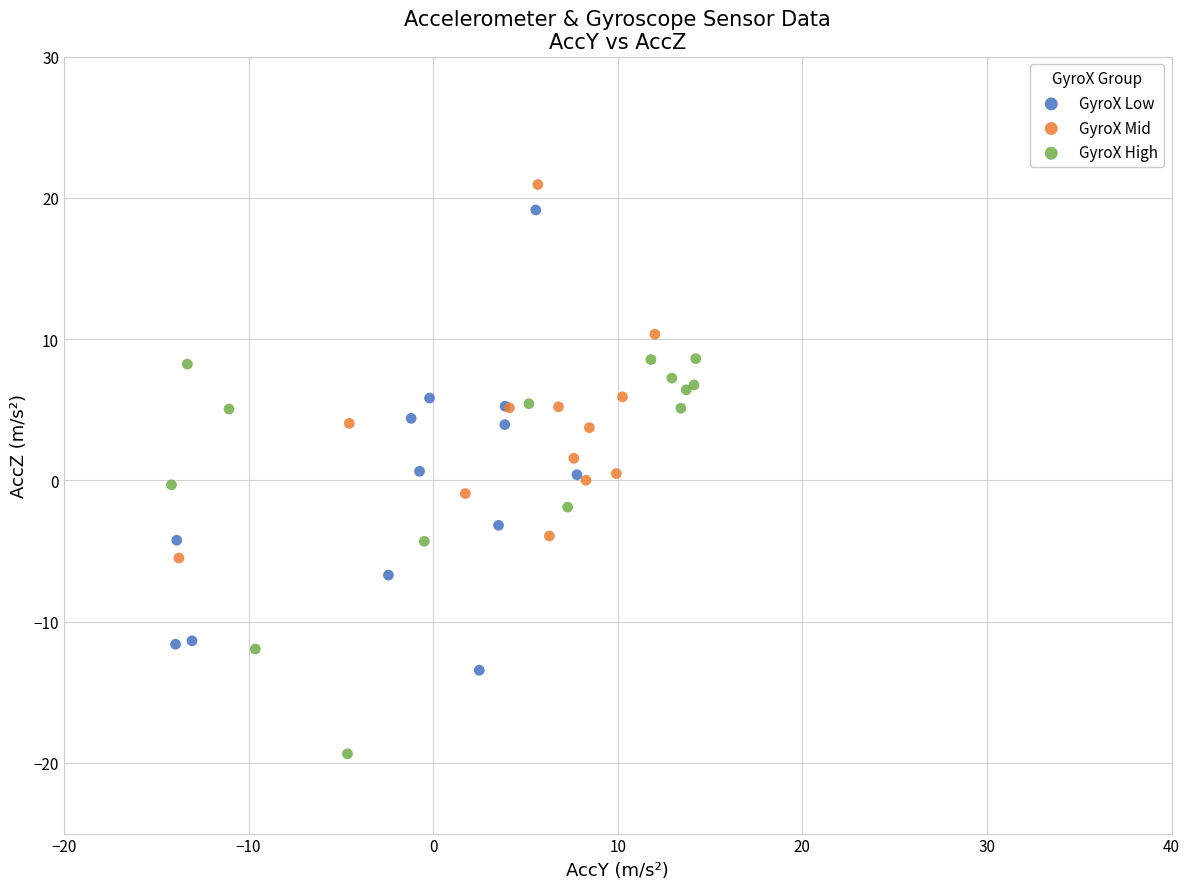

Which series has the widest spread of Y values?

GyroX Low